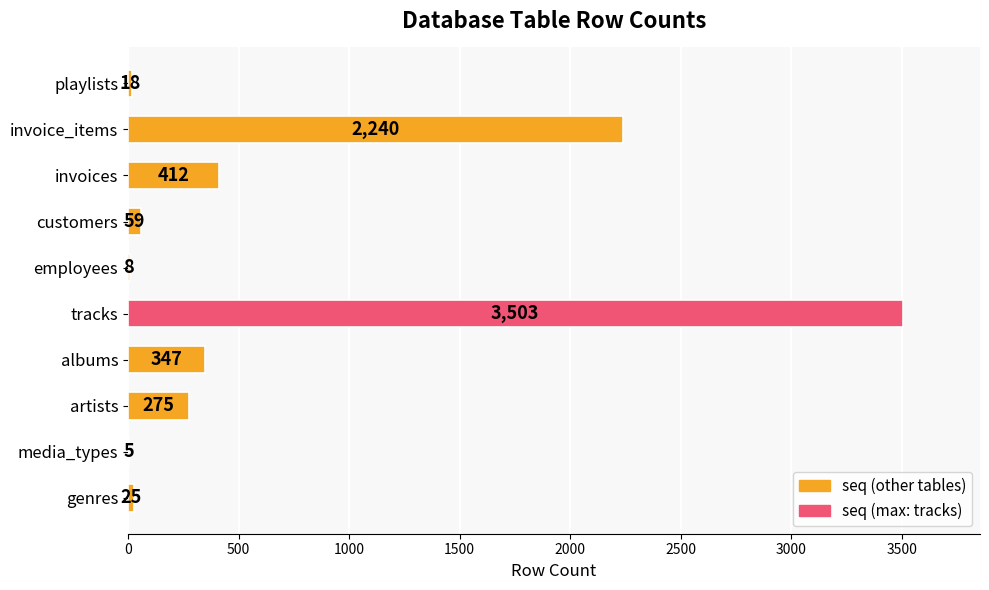

Reading bottom to top, transcribe all the data shown in this chart.

genres=25	media_types=5	artists=275	albums=347	tracks=3503	employees=8	customers=59	invoices=412	invoice_items=2240	playlists=18